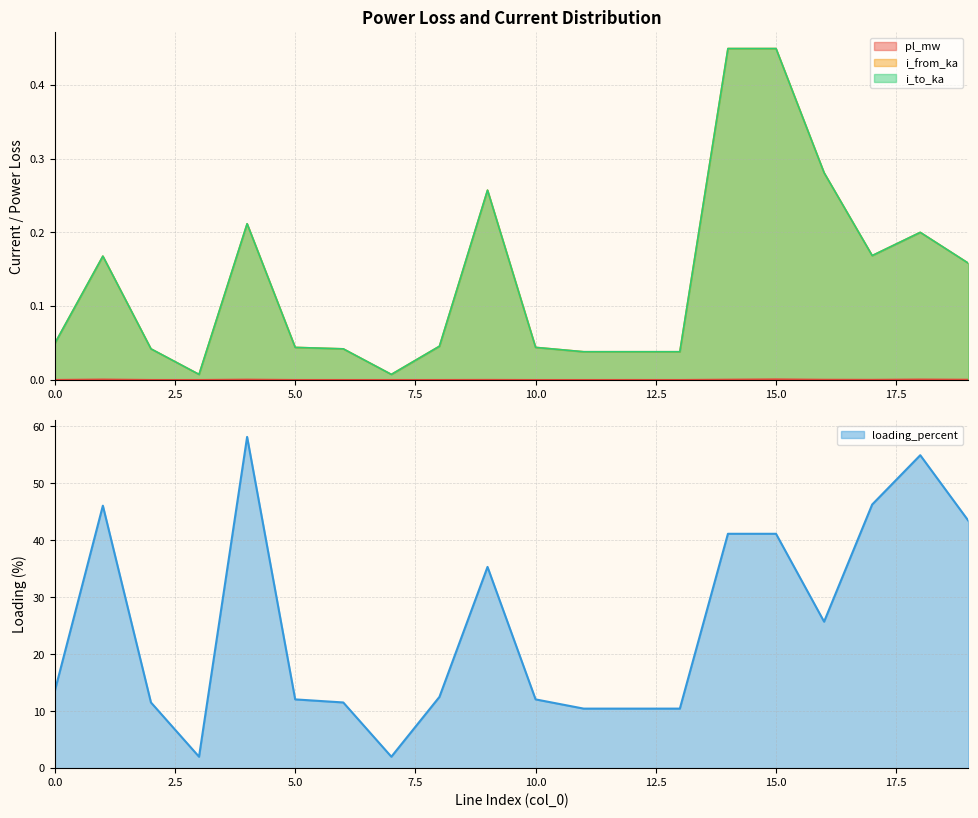

True or false: i_to_ka has more than 1 points higher than both neighbors.

True